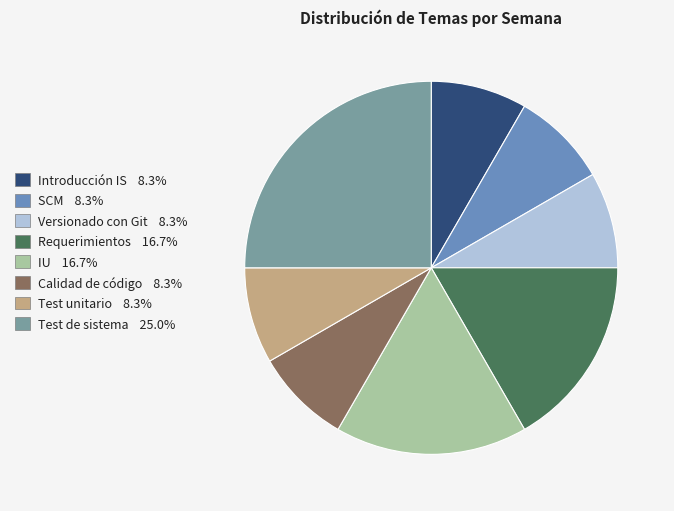

How much of the chart is everything except SCM?

91.7%